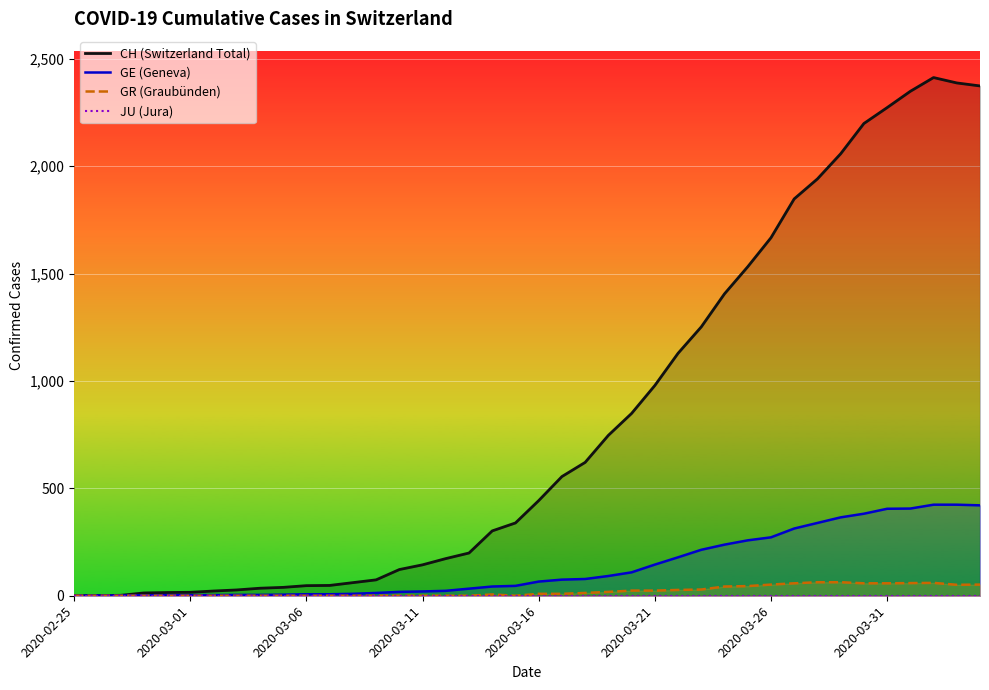

How many values in GR (Graubünden) are above zero?

21